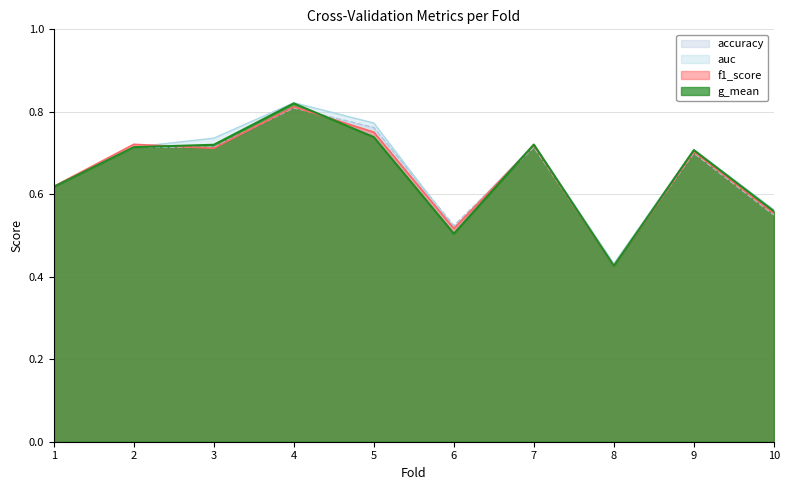

Between which two adjacent categories do f1_score and g_mean first intersect?

2 and 3